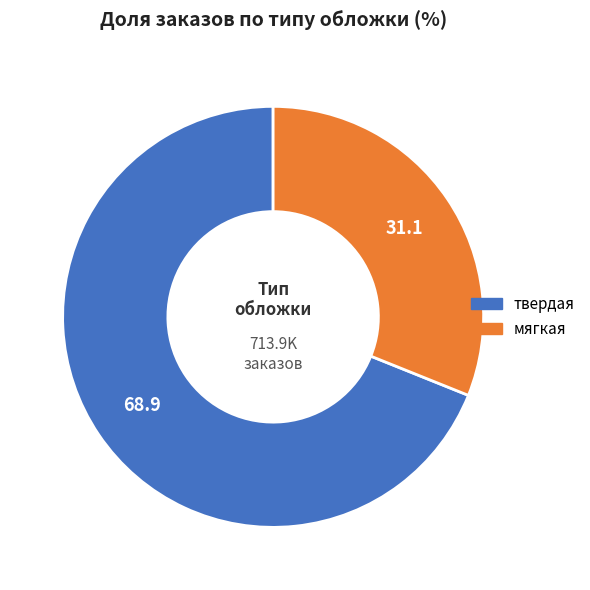

Count the number of slices in the pie.

2